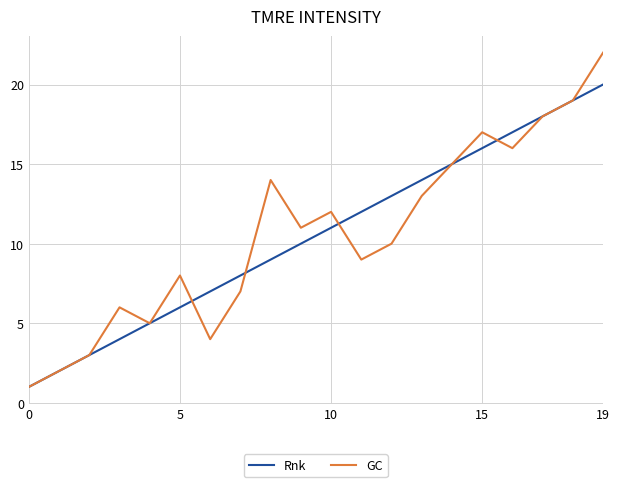

Is this an area chart (filled region under the line)?

No